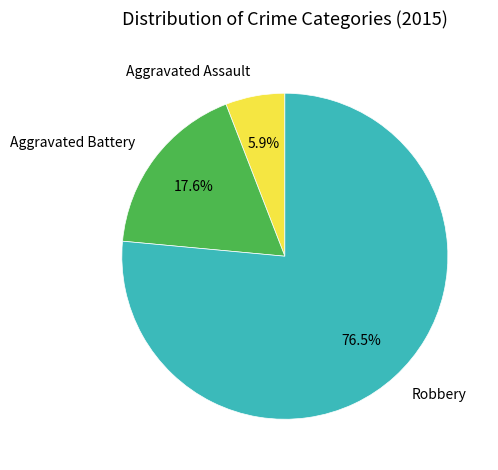

Is it true that Aggravated Assault is 6% of the pie?

True